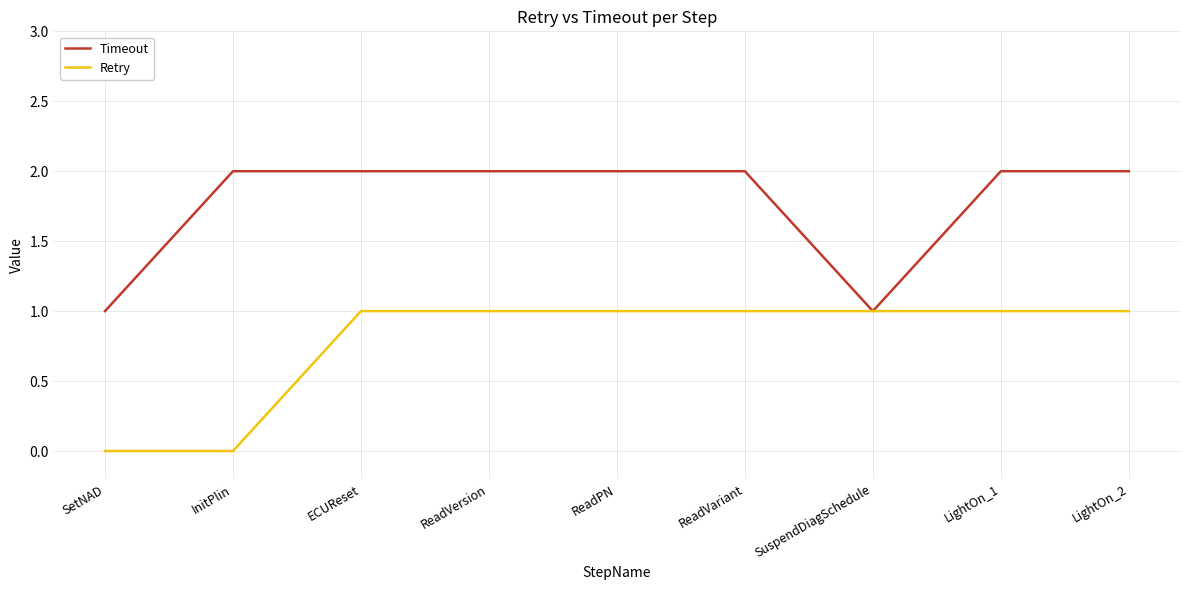

What is the lowest value of the Timeout series?

1